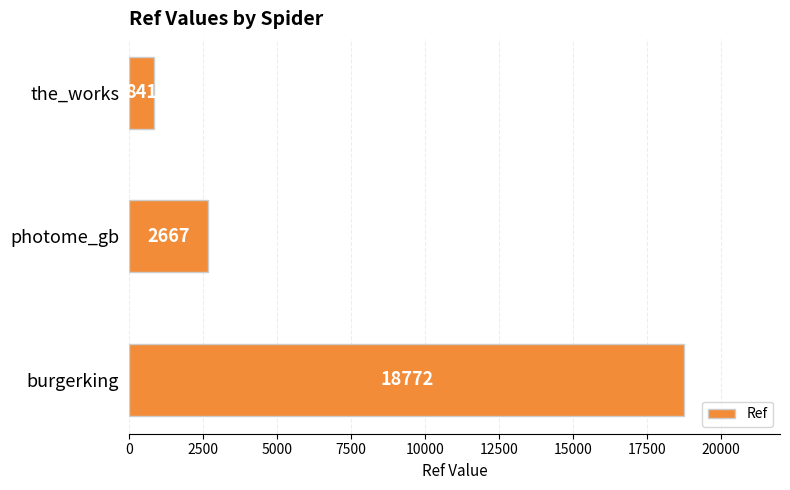

Reading bottom to top, extract all data points from this chart.

18772	2667	841